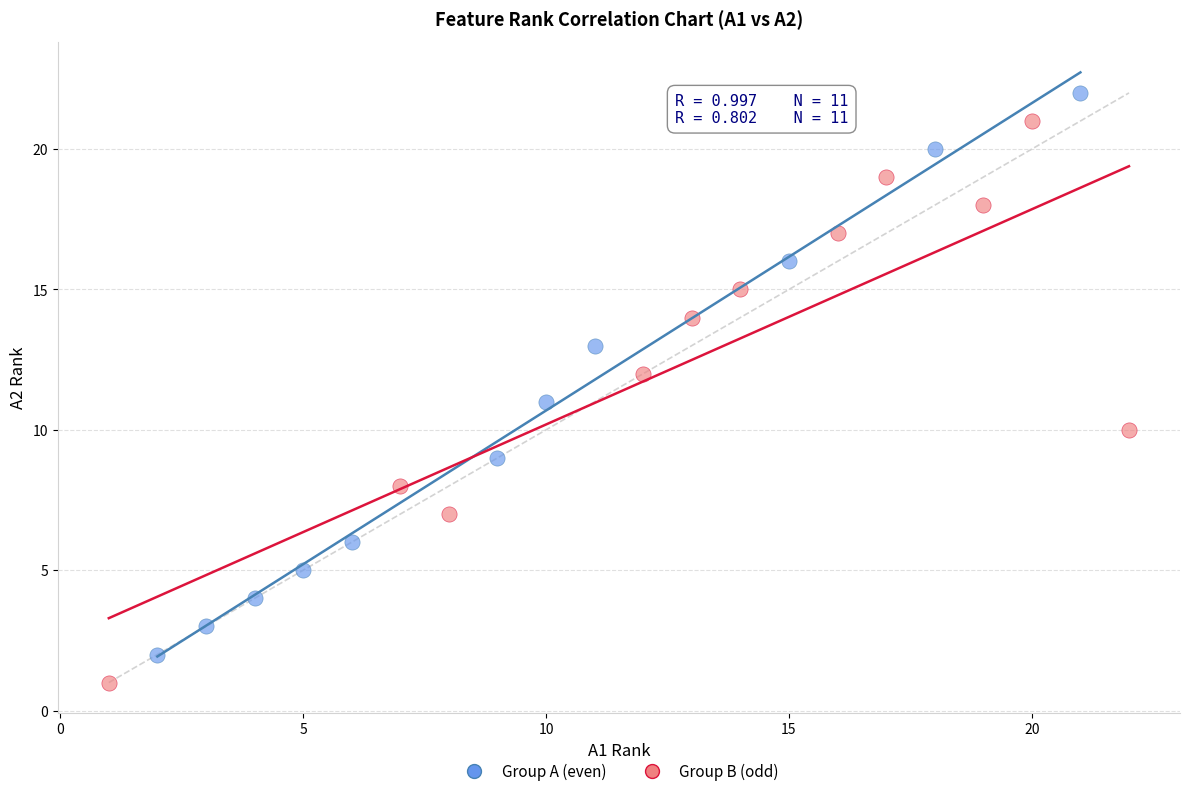

Which series reaches the minimum Y coordinate?

Group B (odd)